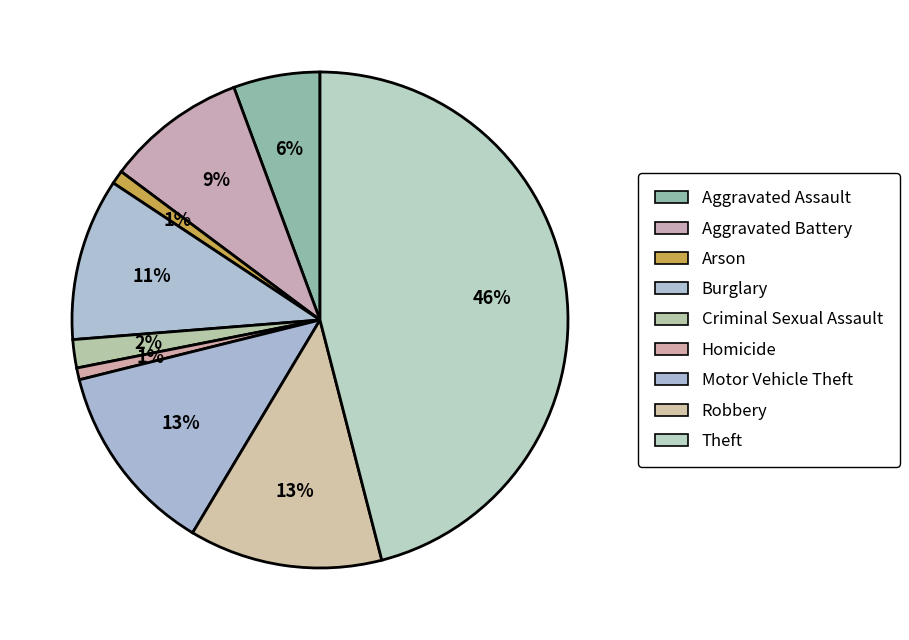

True or false: Aggravated Assault accounts for 6% of the total.

True